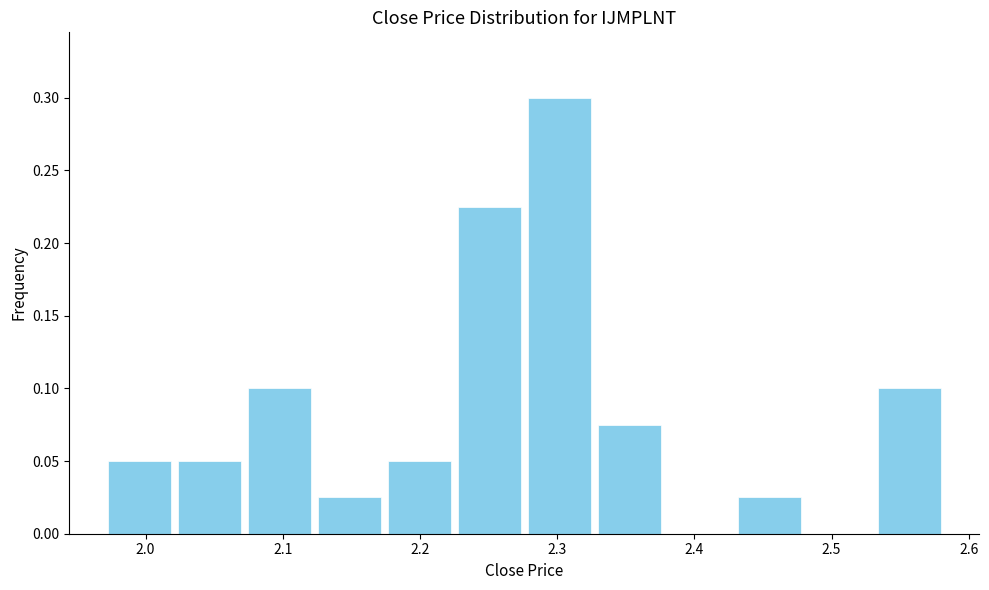

Reading left to right, transcribe this chart: for each bar, give the range it covers on the x-axis and its height. Neither the bar edges nor the heights are printed on the chart, so give them approximately, as read against the axes.

1.970 to 2.021: 0.050
2.021 to 2.072: 0.050
2.072 to 2.123: 0.100
2.123 to 2.174: 0.025
2.174 to 2.225: 0.050
2.225 to 2.276: 0.225
2.276 to 2.327: 0.300
2.327 to 2.378: 0.075
2.378 to 2.429: 0
2.429 to 2.480: 0.025
2.480 to 2.531: 0
2.531 to 2.582: 0.100